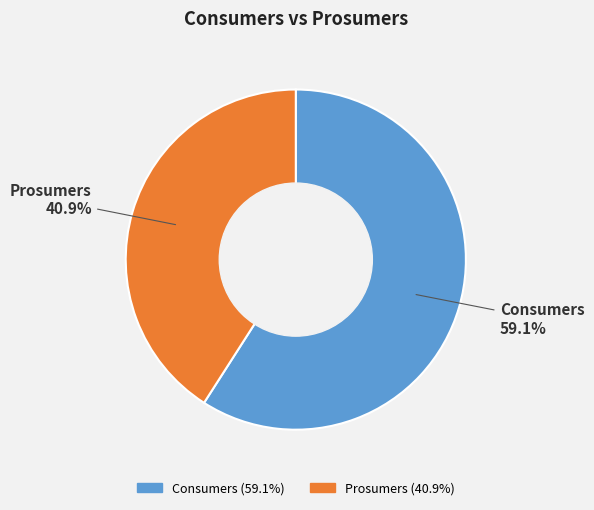

Which slice represents more than half of the pie?

Consumers